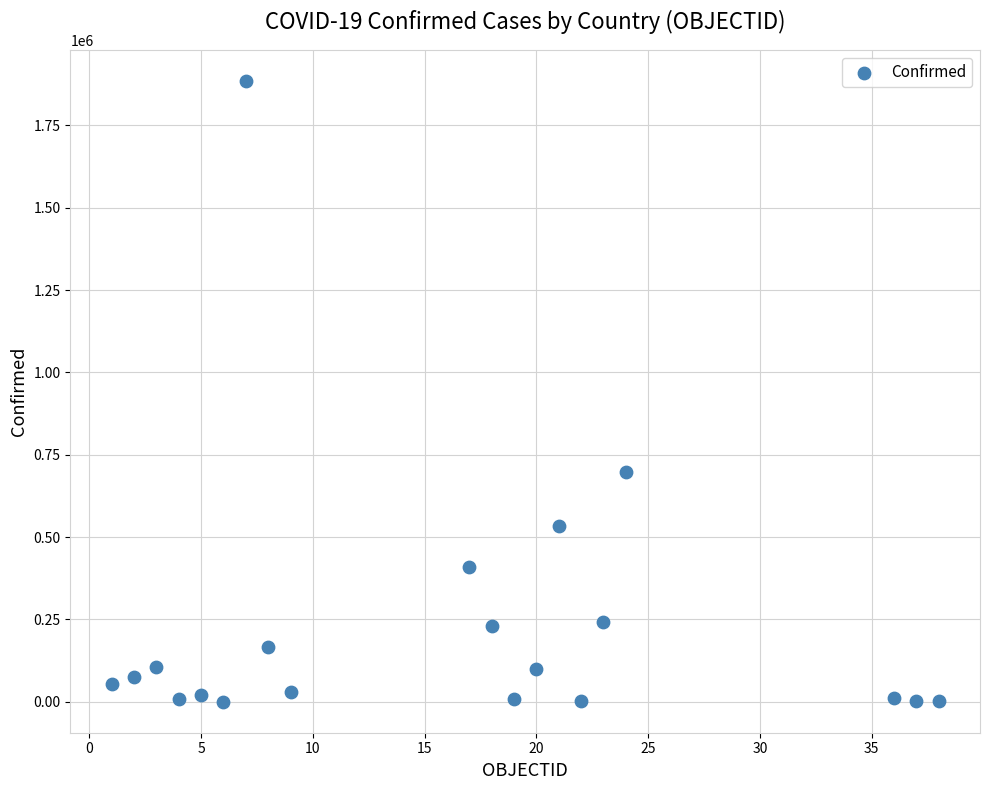

What Y value in the scatter plot is closest to 942705?

696642